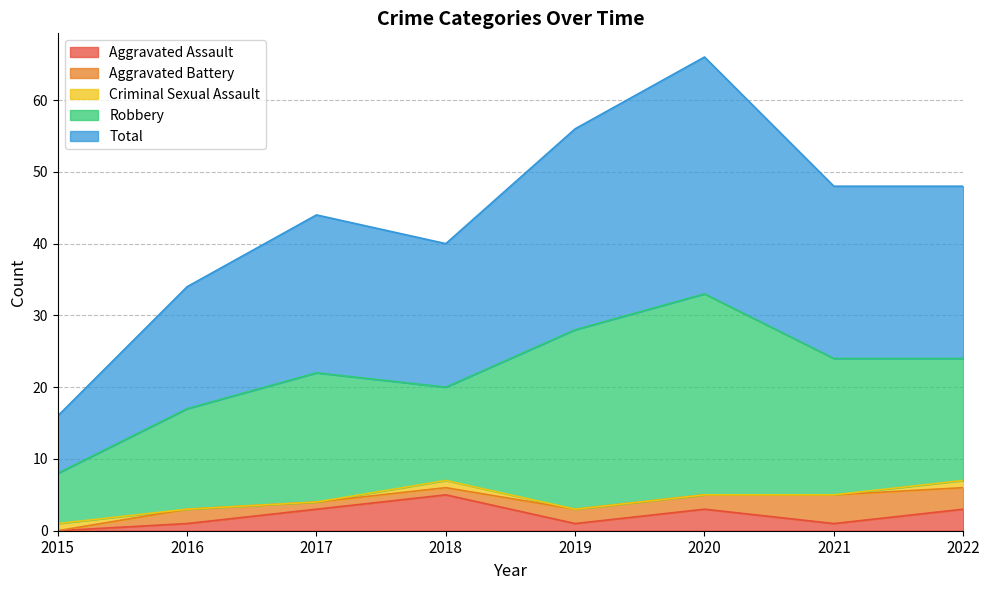

Reading left to right, transcribe all the data shown in this chart.

Aggravated Assault: 0	1	3	5	1	3	1	3
Aggravated Battery: 0	2	1	1	2	2	4	3
Criminal Sexual Assault: 1	0	0	1	0	0	0	1
Robbery: 7	14	18	13	25	28	19	17
Total: 8	17	22	20	28	33	24	24